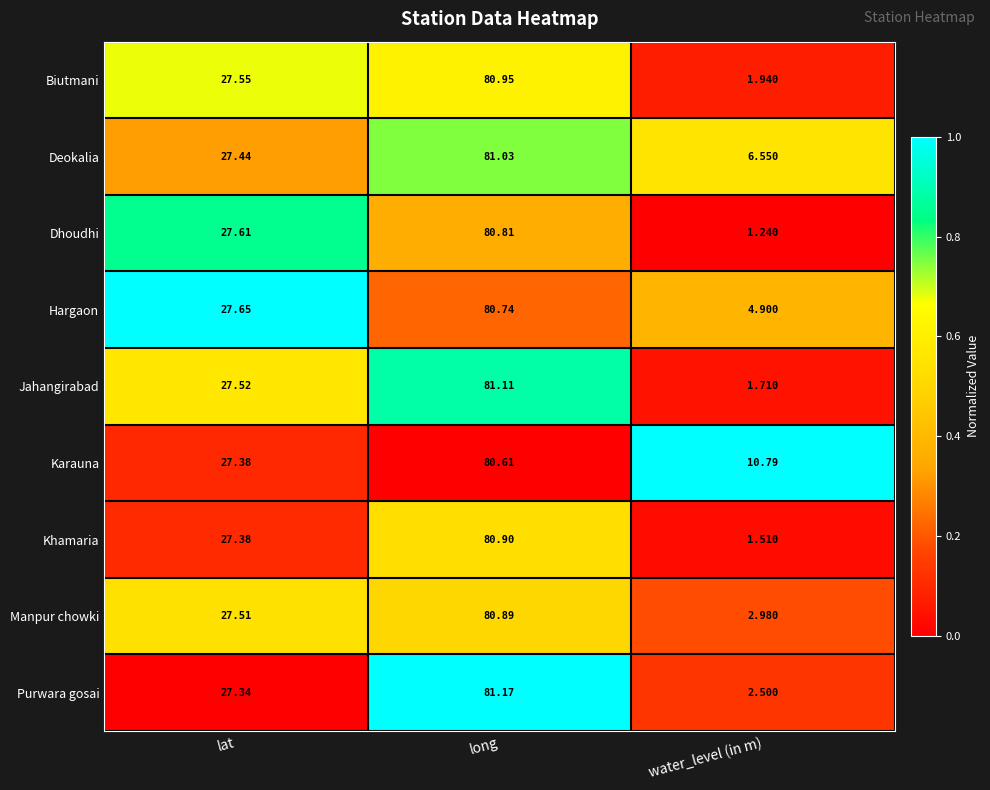

Which series has the widest spread of values?

Dhoudhi